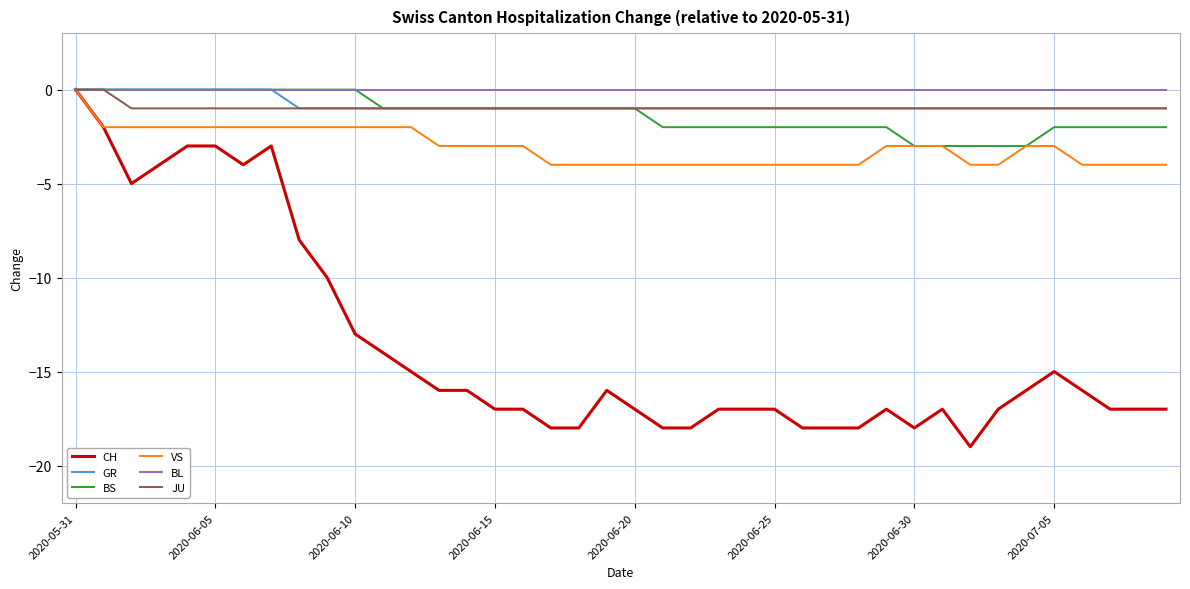

What is the minimum value shown in the chart?

-19